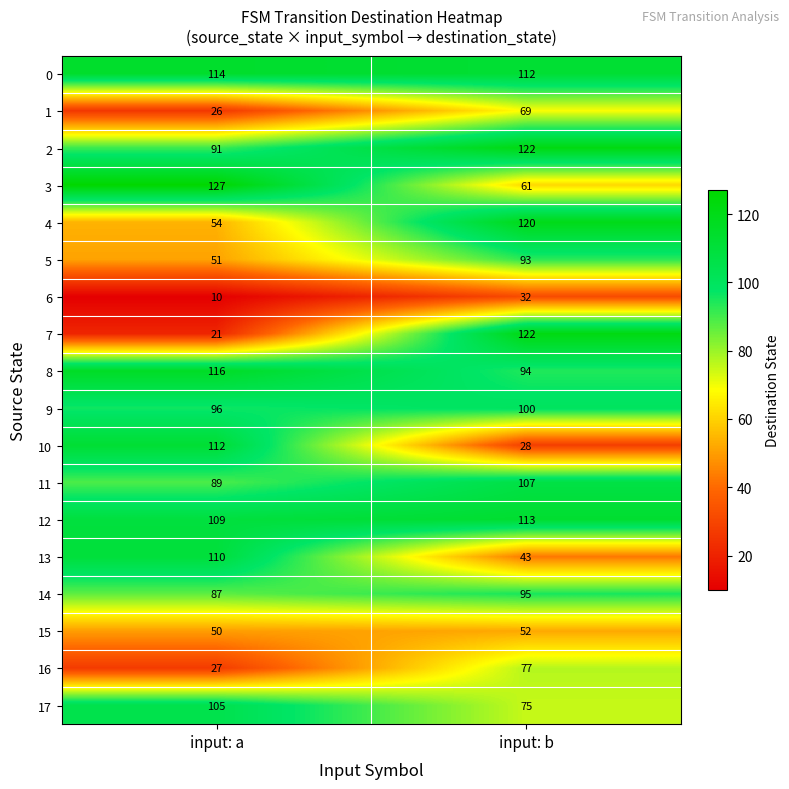

What is the difference between the highest and lowest values at input: a?

117